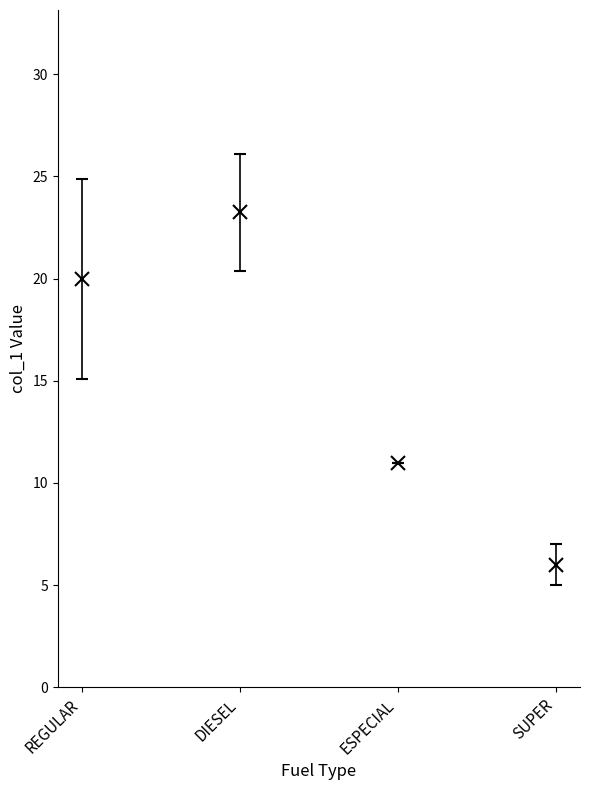

Rank the categories by value from lowest to highest.

SUPER, ESPECIAL, REGULAR, DIESEL